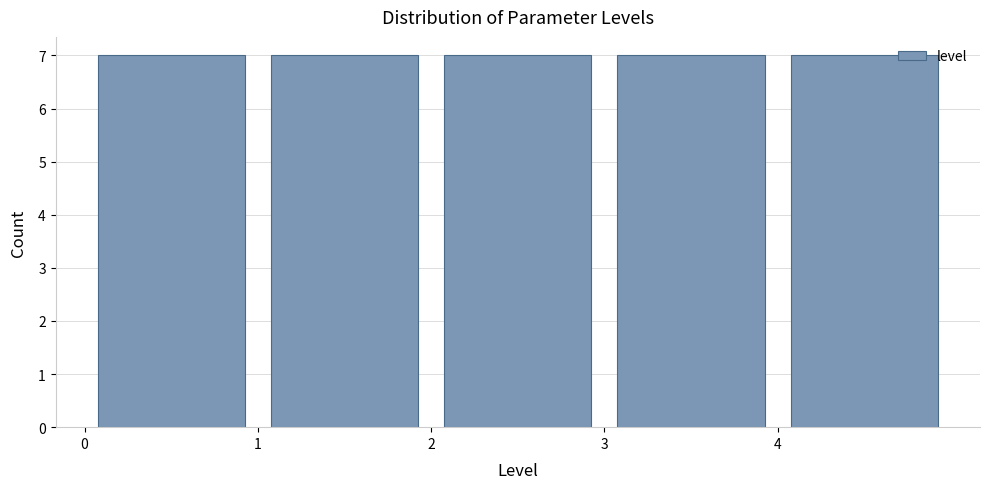

Reading left to right, transcribe this chart: for each bar, give the range it covers on the x-axis and its height. The values are not printed on the chart, so give them approximately, as read against the axis.

0 to 1: 7
1 to 2: 7
2 to 3: 7
3 to 4: 7
4 to 5: 7